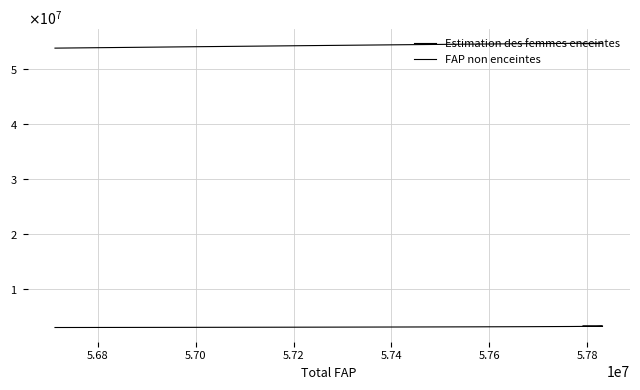

True or false: Estimation des femmes enceintes and FAP non enceintes intersect in this chart.

False